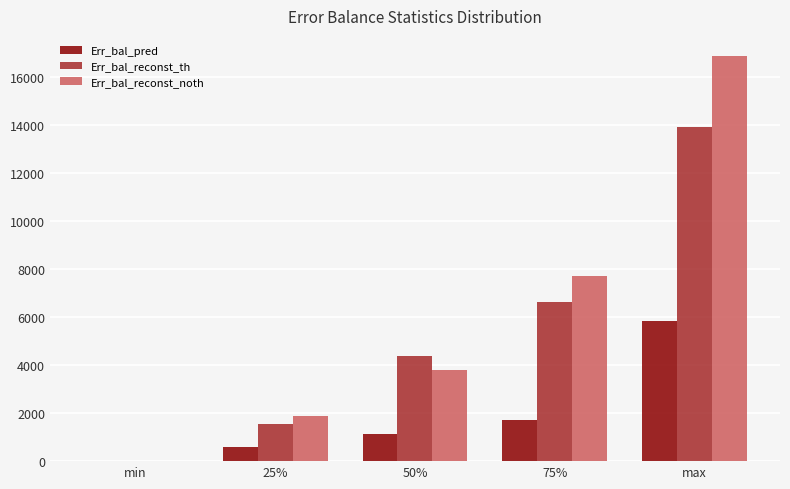

Is it true that Err_bal_reconst_noth equals 827.5 at 25%?

False